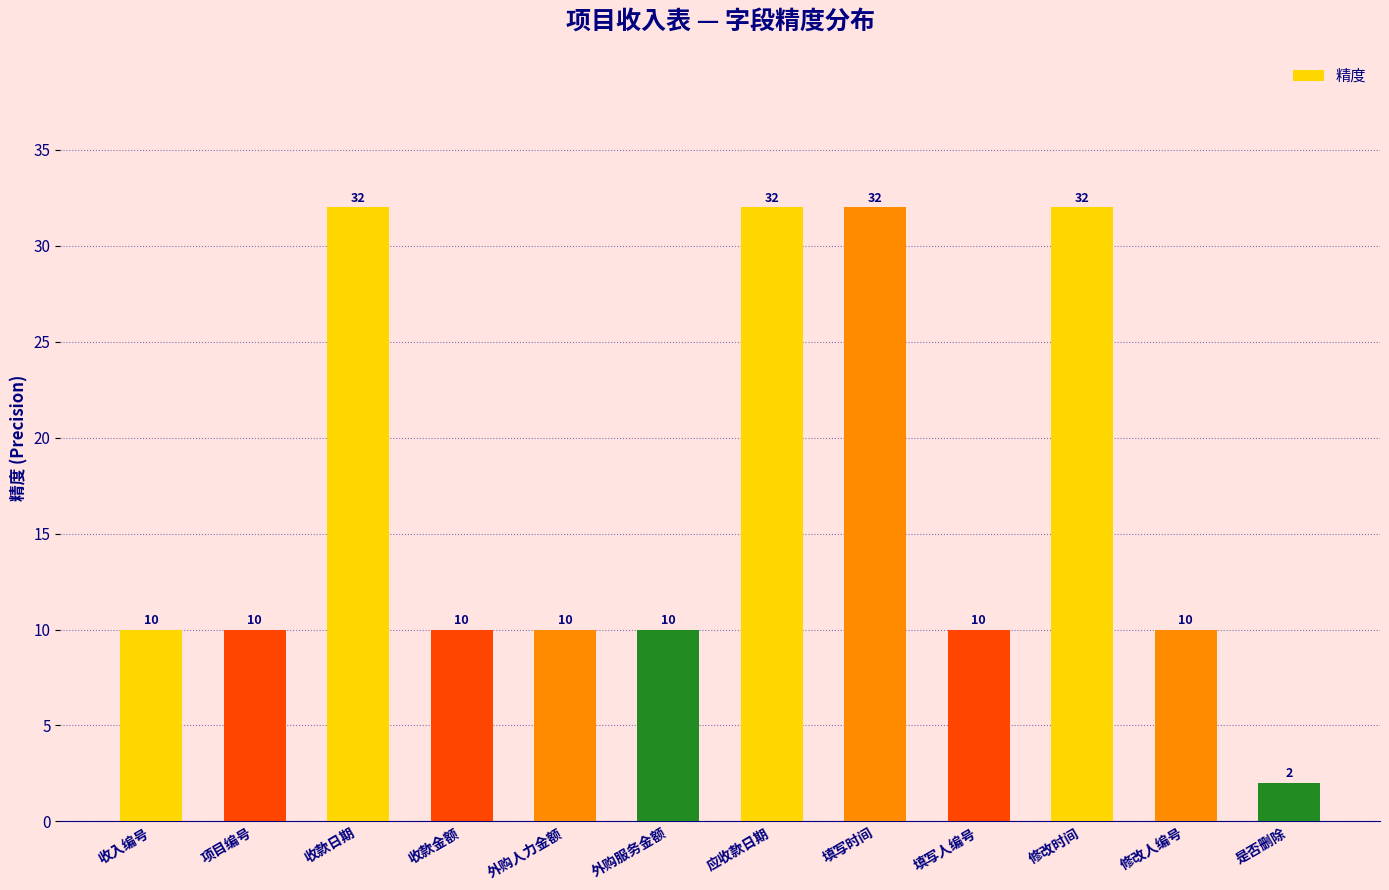

Count the number of categories in the chart.

12